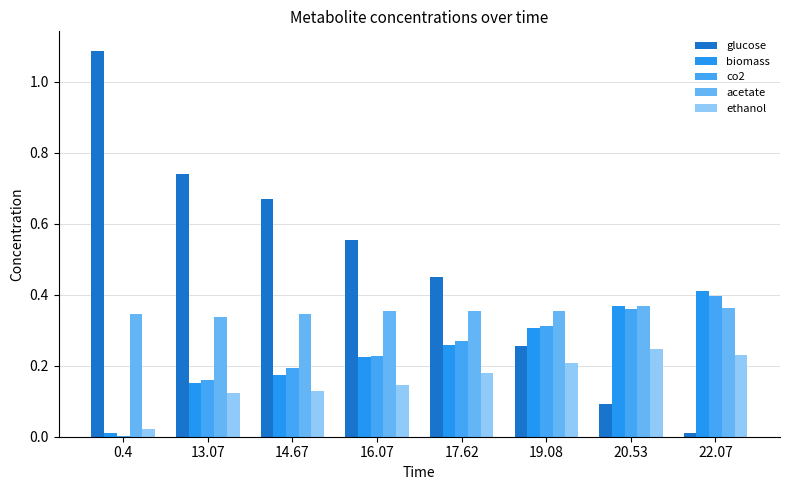

What is the sum of the glucose values at 0.4 and 13.07?

1.8